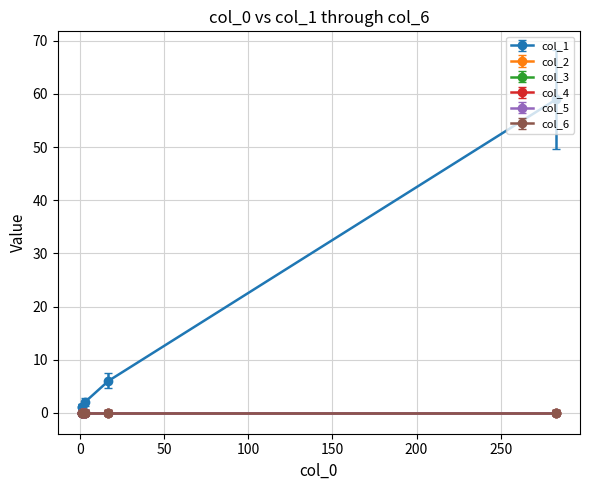

Which series has the widest spread of values?

col_1